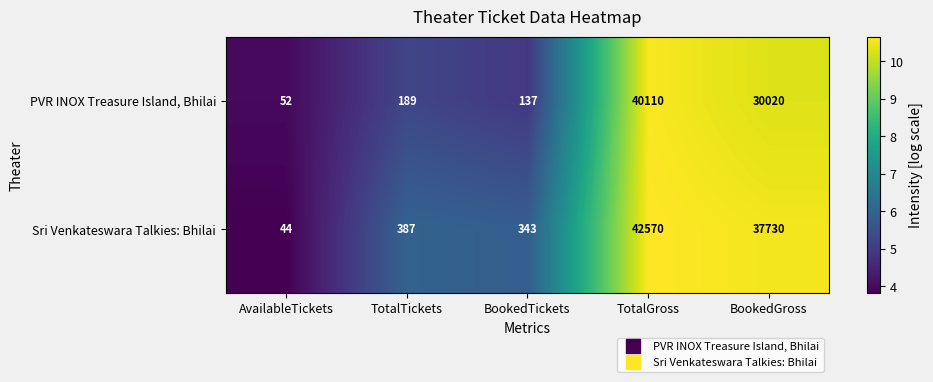

Which series has the largest total across all categories?

Sri Venkateswara Talkies: Bhilai